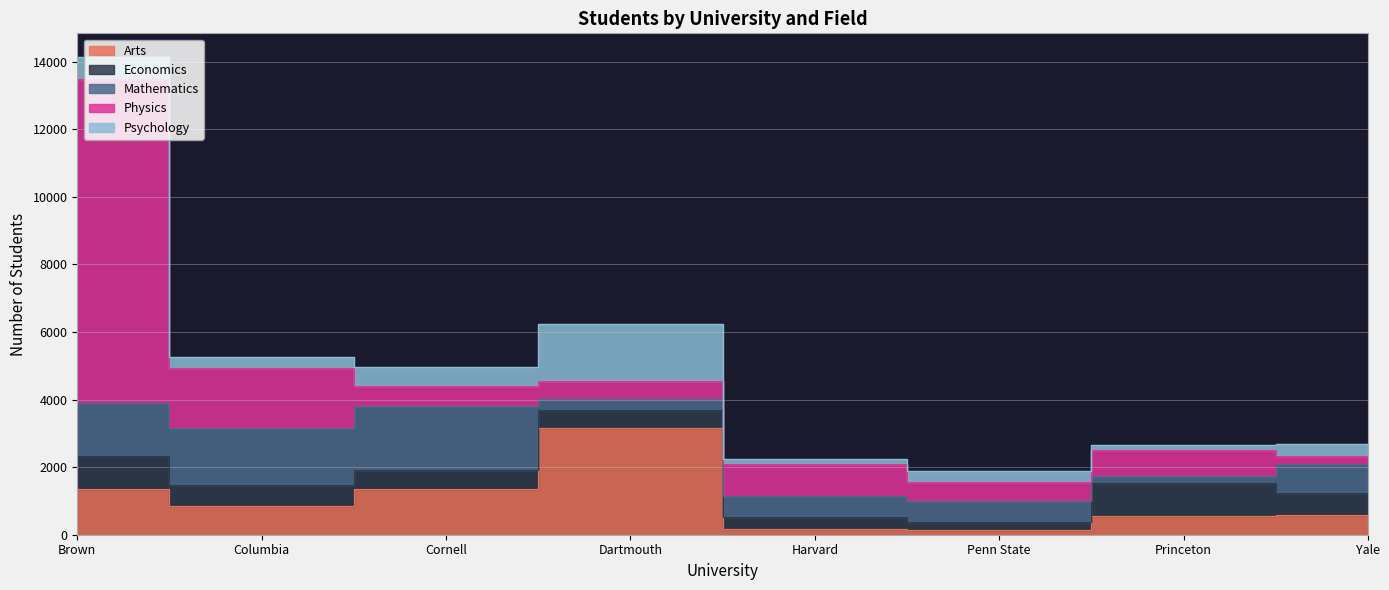

What is the difference between the Psychology values at Princeton and Penn State?

167